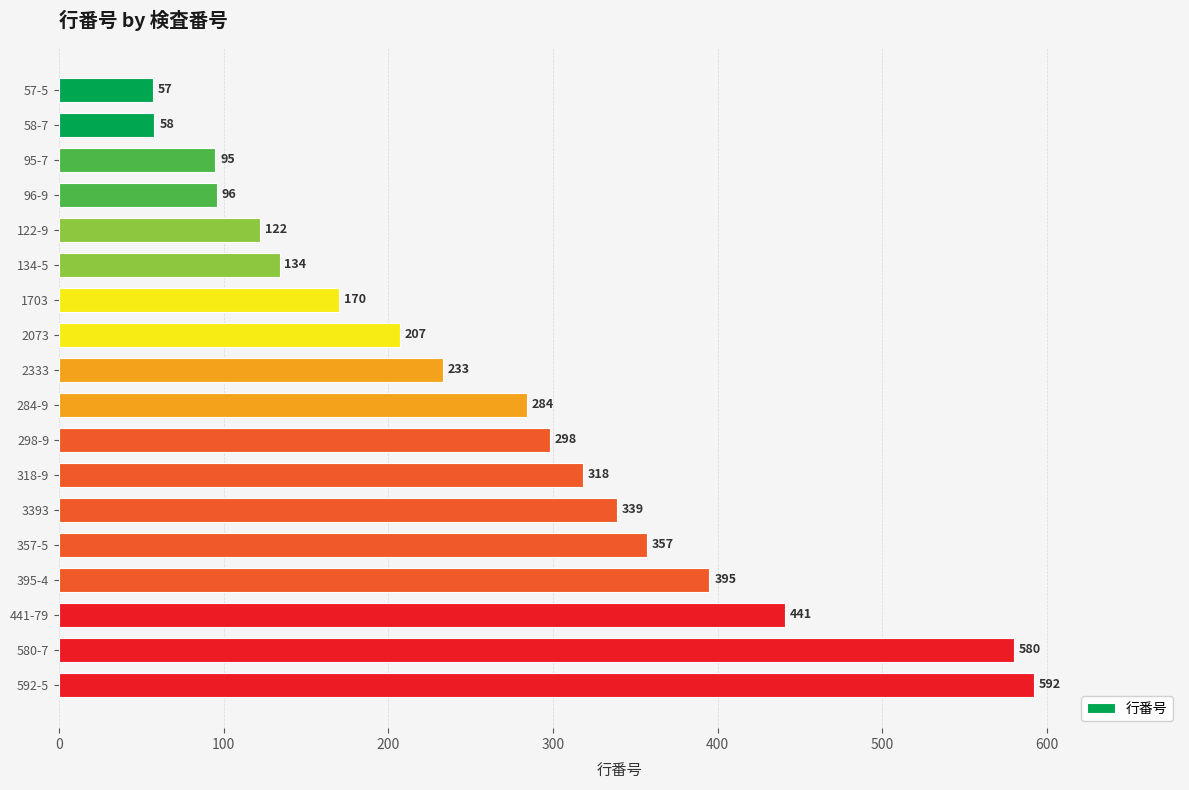

Rank the categories by value from highest to lowest.

592-5, 580-7, 441-79, 395-4, 357-5, 3393, 318-9, 298-9, 284-9, 2333, 2073, 1703, 134-5, 122-9, 96-9, 95-7, 58-7, 57-5